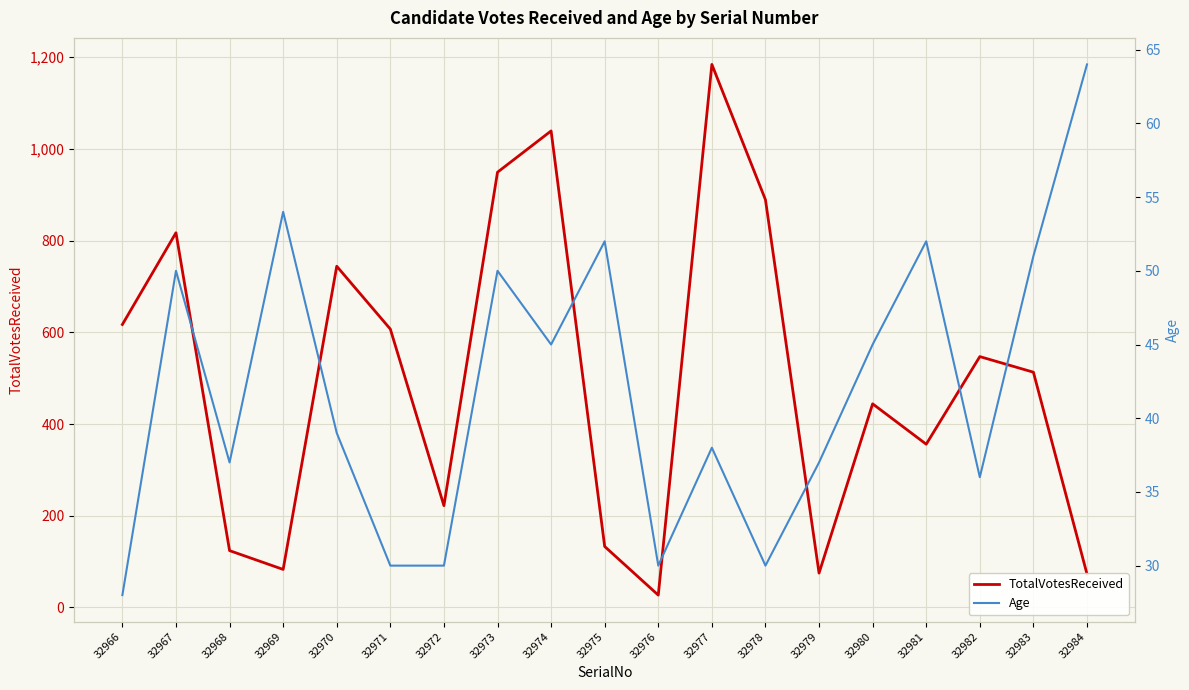

Reading left to right, list all the values displayed in this chart.

TotalVotesReceived: 32966=617	32967=817	32968=124	32969=83	32970=744	32971=607	32972=222	32973=949	32974=1039	32975=133	32976=27	32977=1184	32978=889	32979=75	32980=444	32981=356	32982=547	32983=513	32984=73
Age: 32966=28	32967=50	32968=37	32969=54	32970=39	32971=30	32972=30	32973=50	32974=45	32975=52	32976=30	32977=38	32978=30	32979=37	32980=45	32981=52	32982=36	32983=51	32984=64